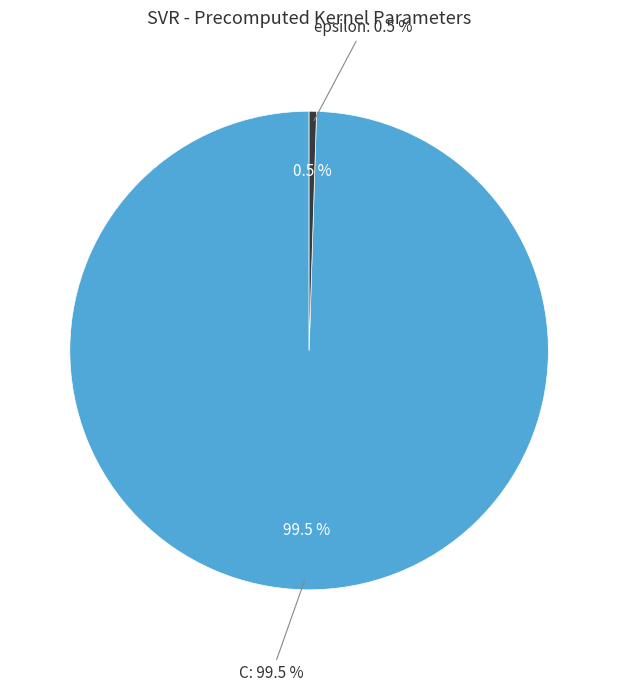

Which slice represents more than half of the pie?

C